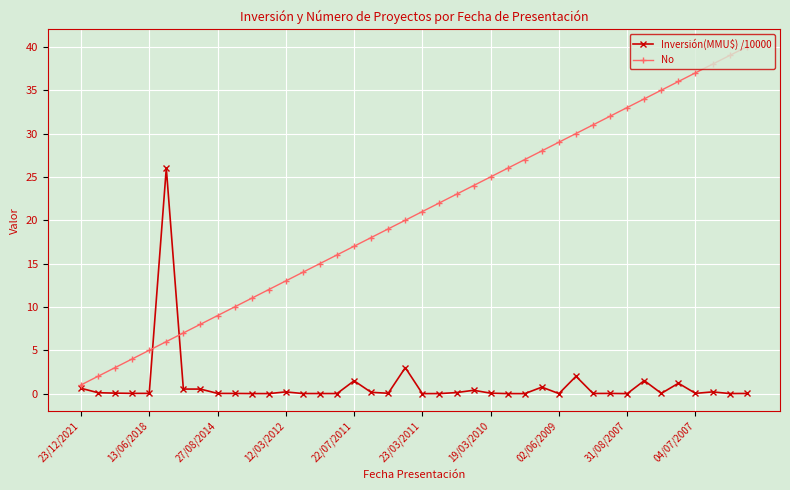

True or false: No has more than 2 points higher than both neighbors.

False